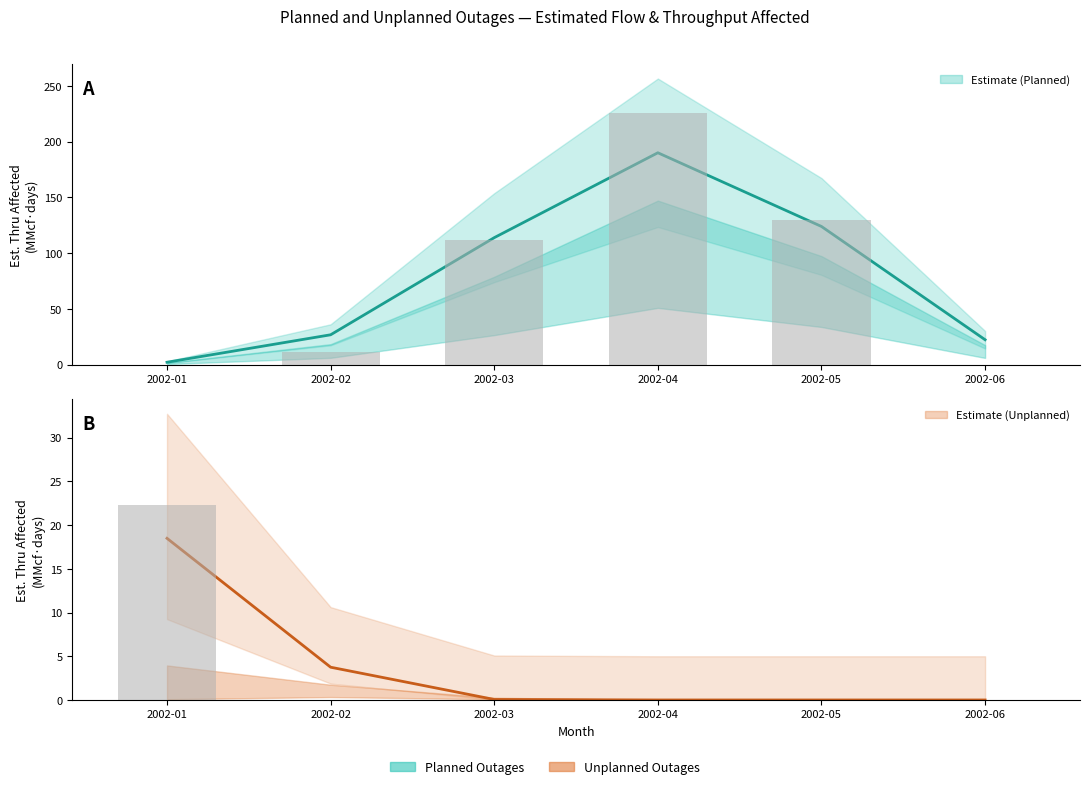

What is the average value of the Planned_Thru series?

79.9